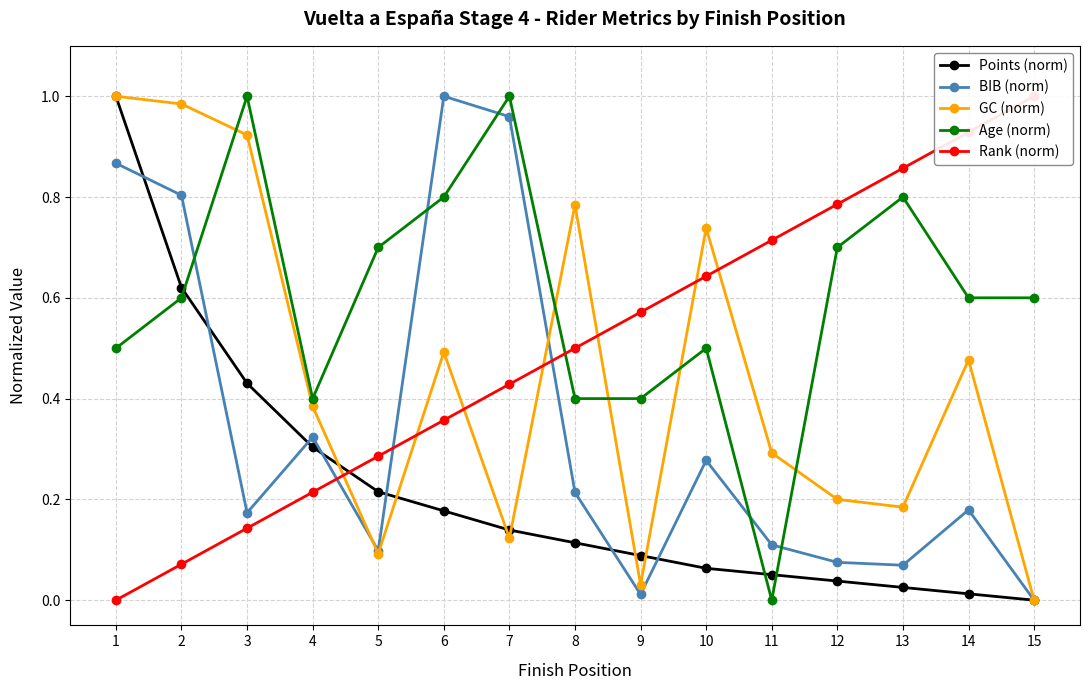

What is the average value of the Rank (norm) series?

0.5